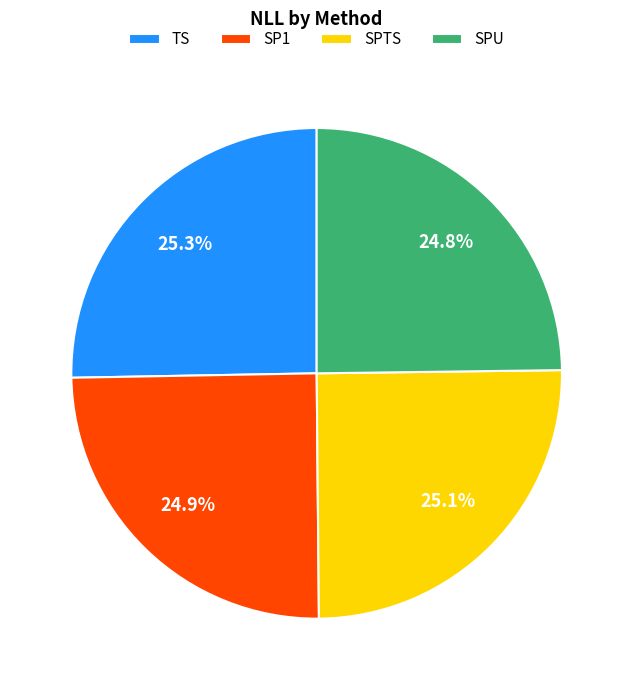

To the nearest percent, what percentage of the pie is SPU?

25%